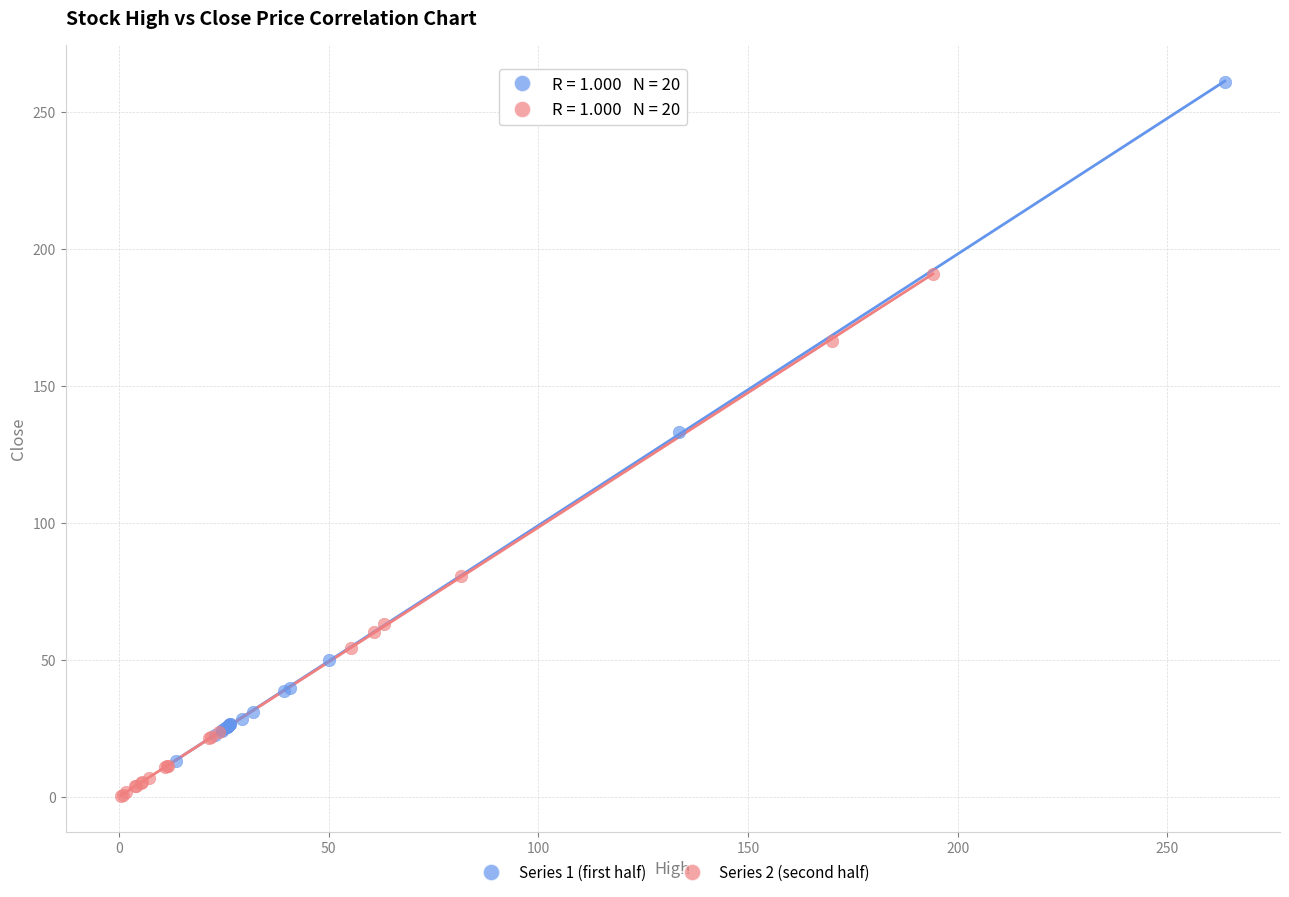

Which series contains the highest Y value?

Series 1 (first half)